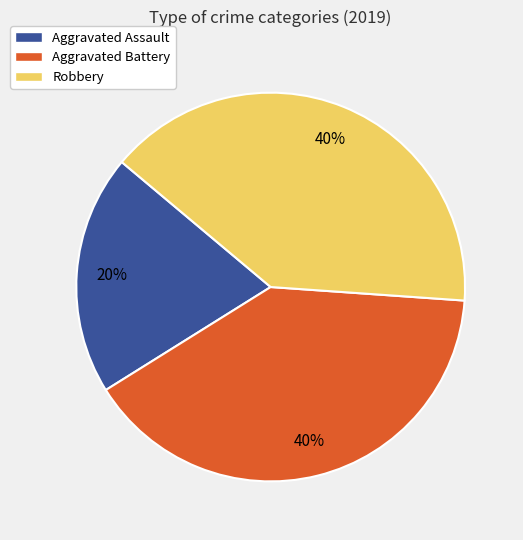

Is it true that Aggravated Battery is 51% of the pie?

False